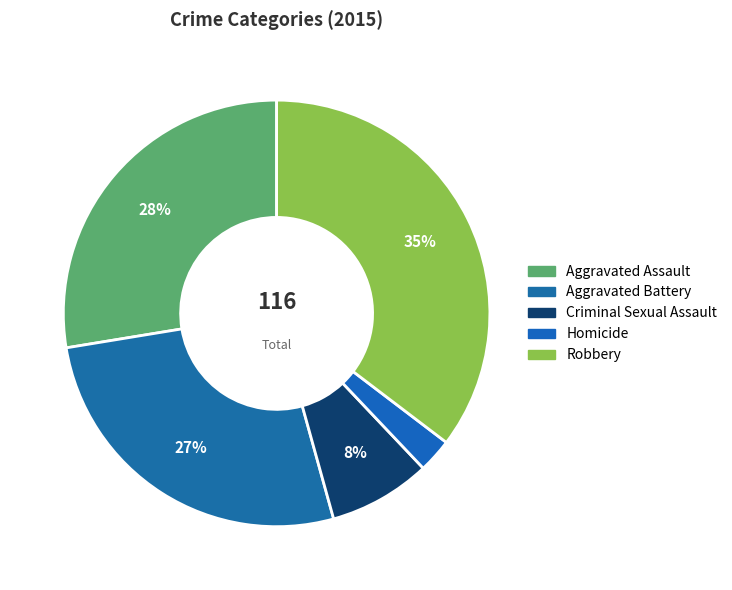

How many slices are in this pie chart?

5